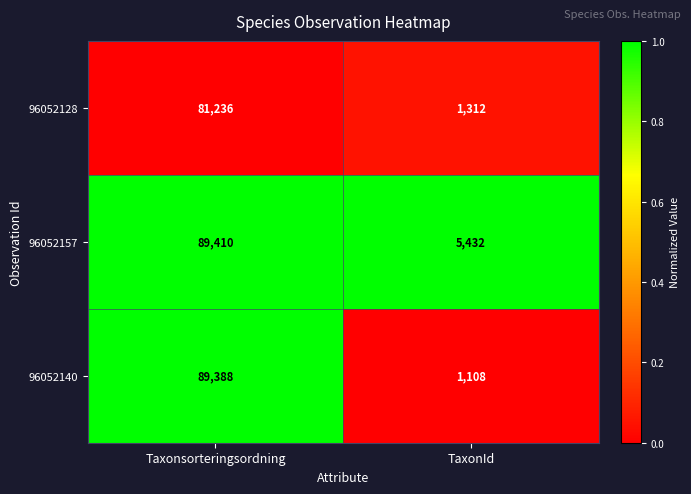

Is it true that 96052128 equals 81236 at Taxonsorteringsordning?

True